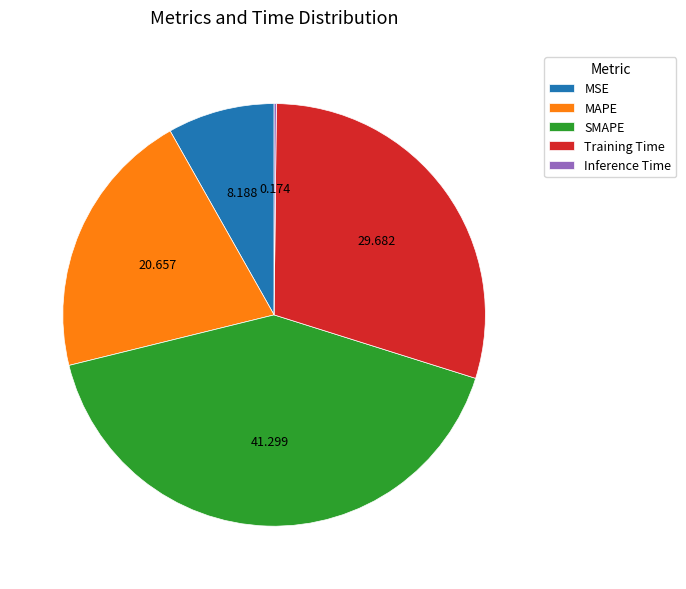

Between MSE and SMAPE, which is larger?

SMAPE